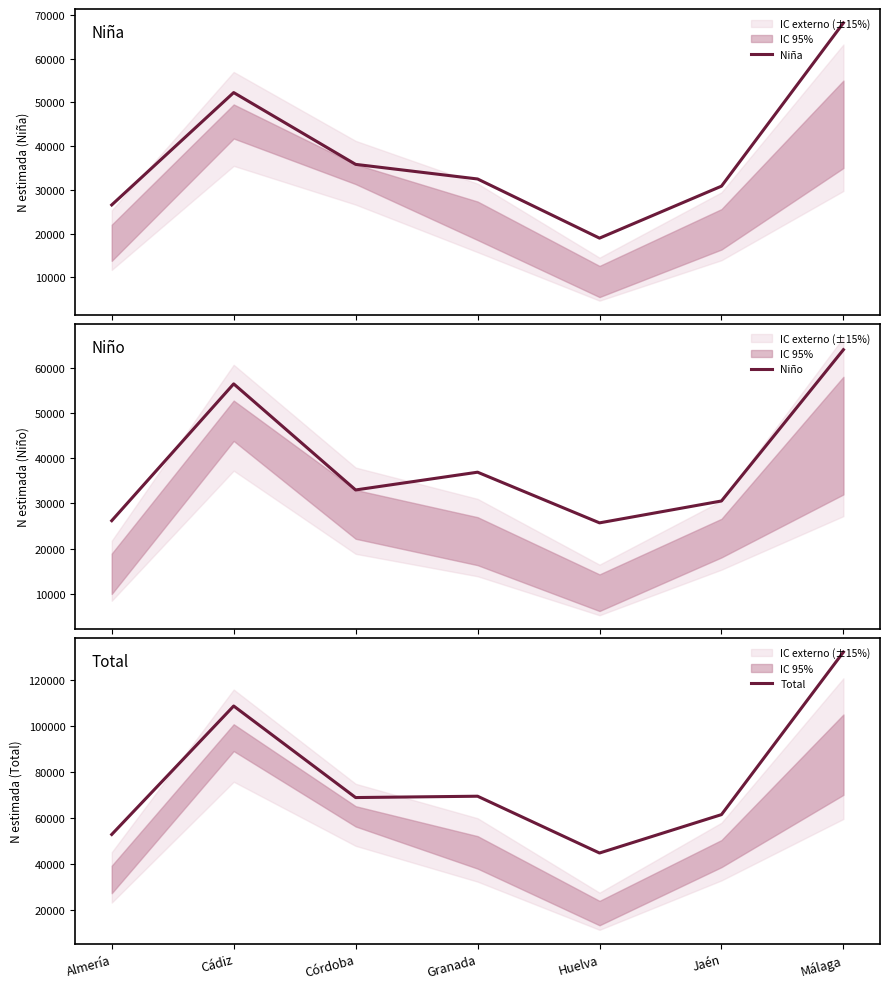

Rank the series by their maximum value, from highest to lowest.

Total, Niña, Niño